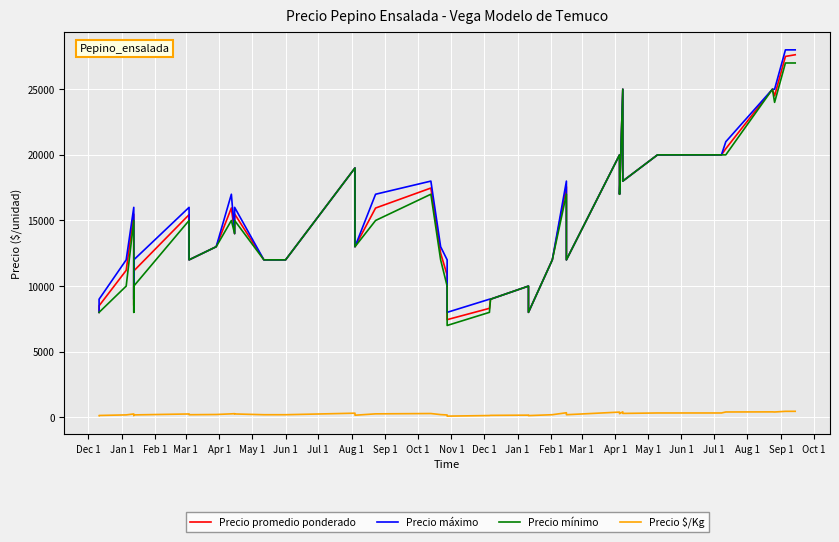

Count the number of data series in this chart.

4